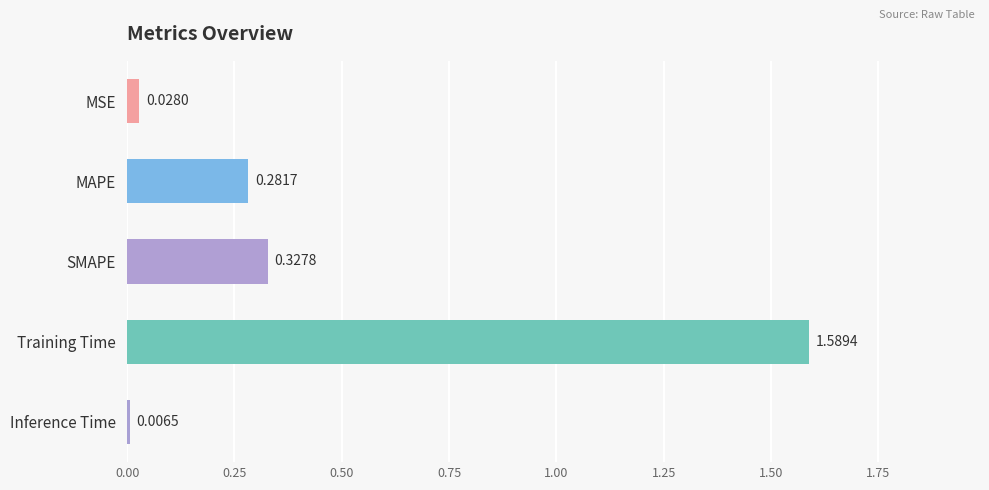

Where is the data nearest to the value 0?

Inference Time